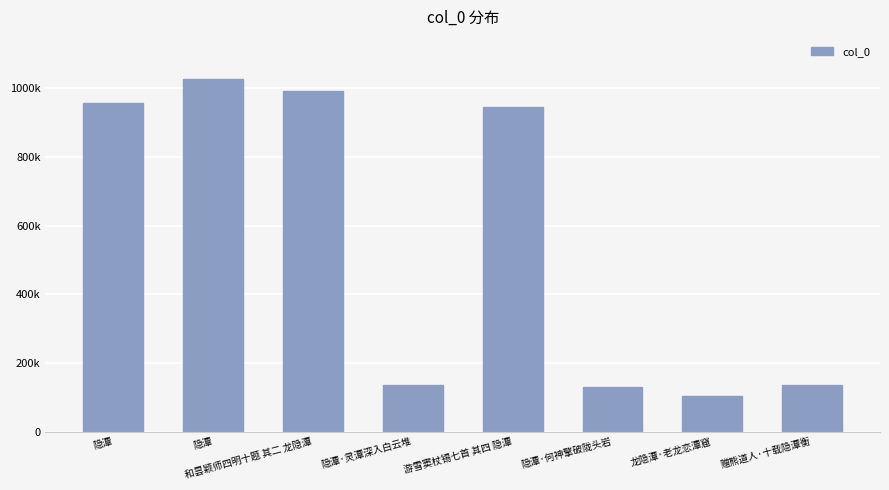

Reading left to right, what are all the values shown in this chart?

957824	1027847	992494	136117	944828	131074	103912	136030